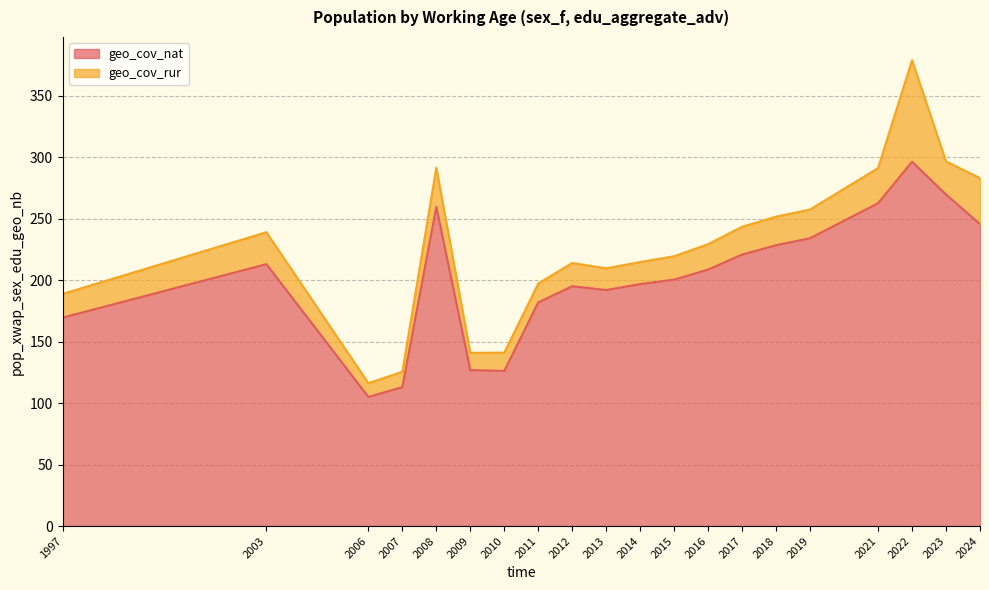

How many data points are less than 208?

10